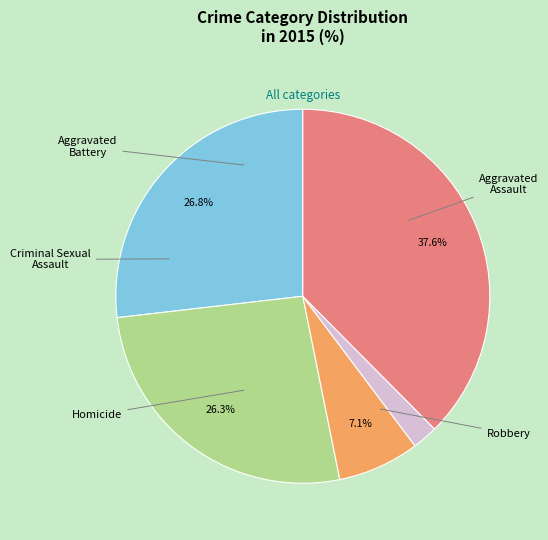

Is there any slice that represents more than half of the pie?

No